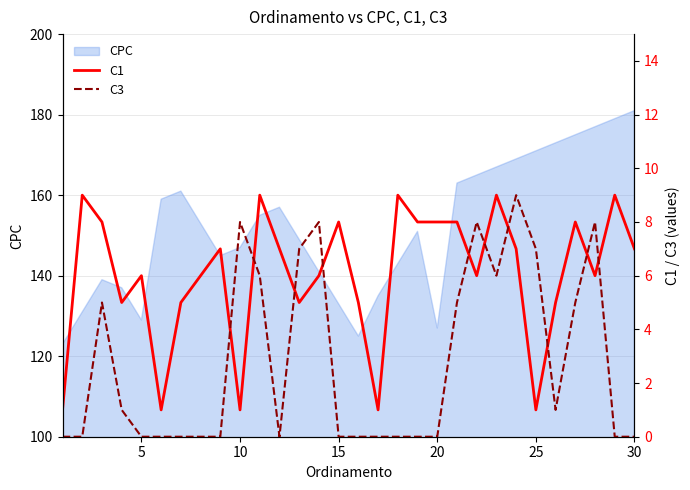

What is the lowest value of the CPC series?

123